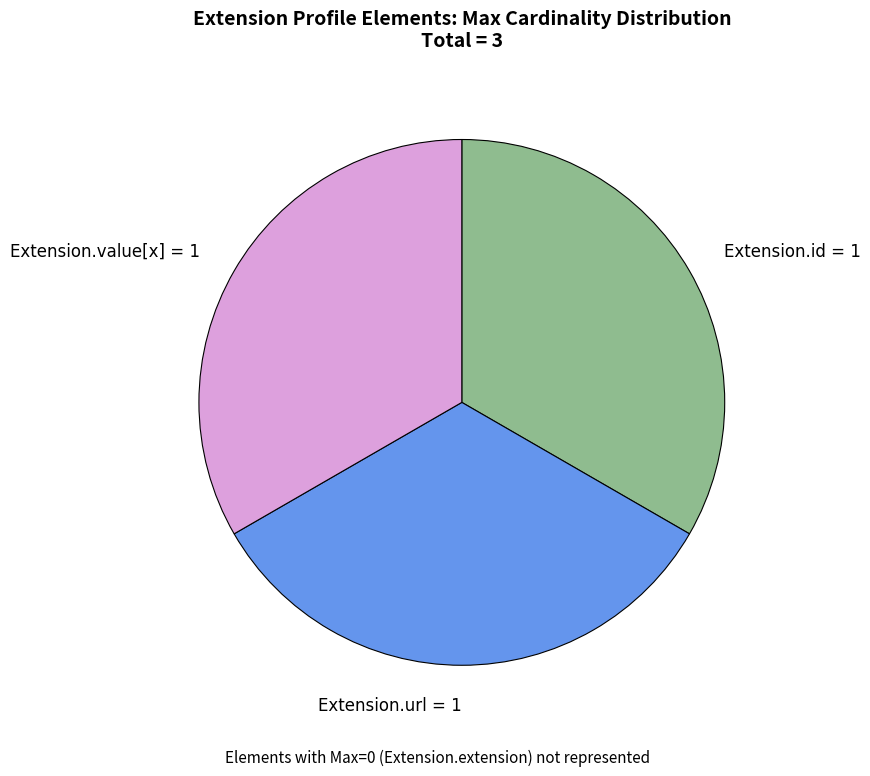

Combined, do Extension.url = 1 and Extension.id = 1 account for over 50%?

Yes